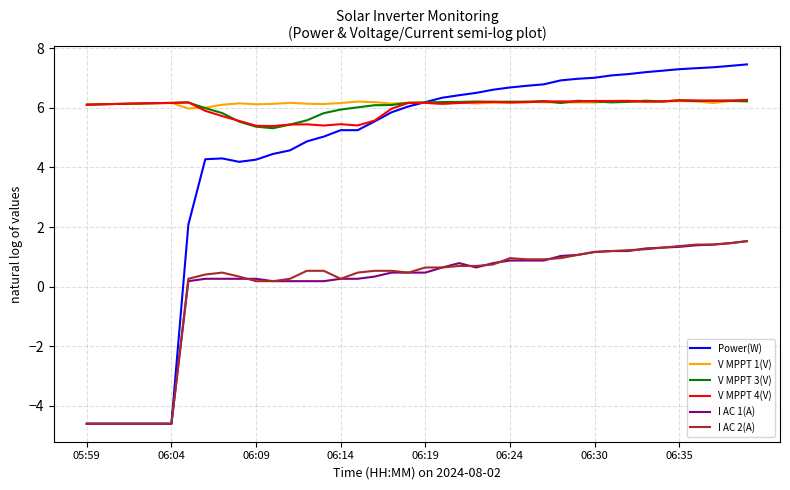

True or false: I AC 1(A) and V MPPT 1(V) cross at least once.

False